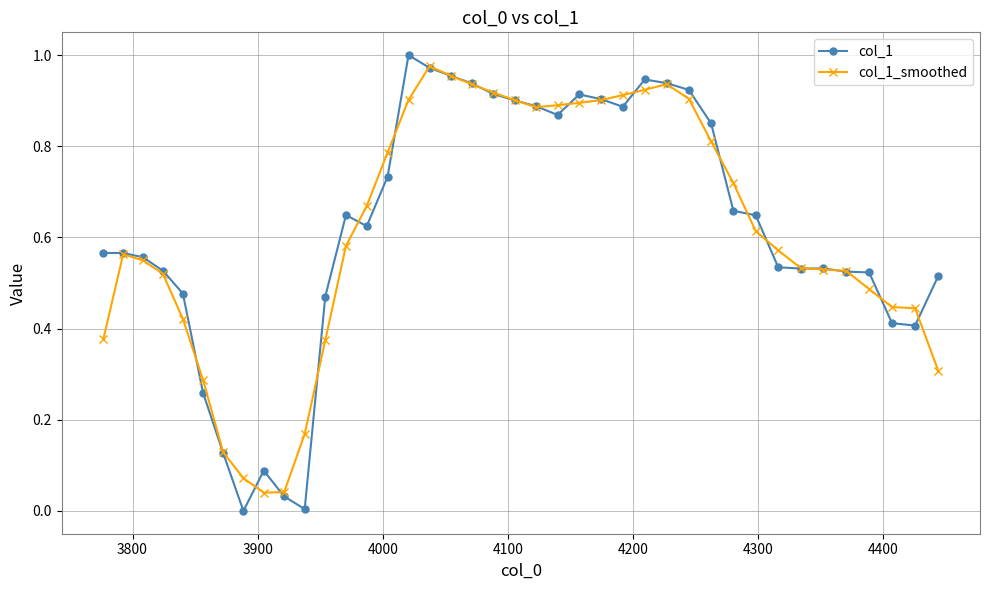

What are all the series names shown in the legend?

col_1, col_1_smoothed